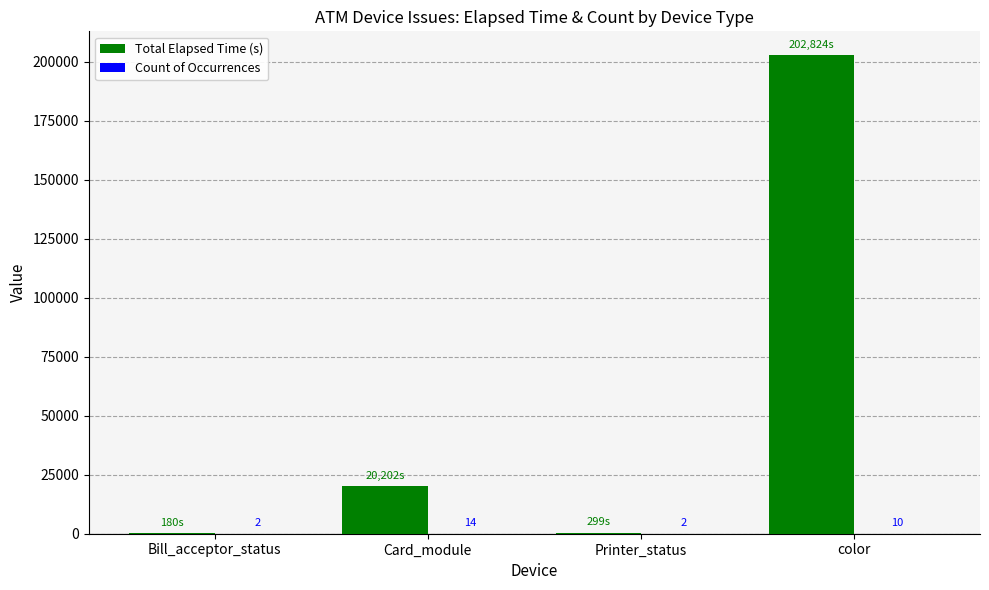

What is the sum of the Total Elapsed Time (s) values at Bill_acceptor_status and Printer_status?

479